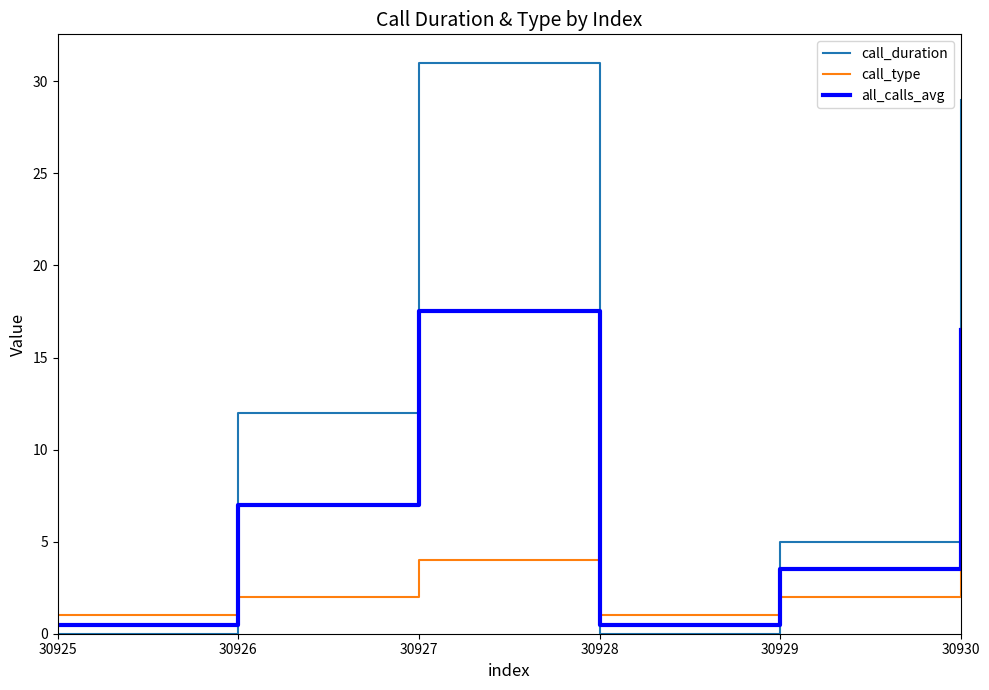

In call_duration, how many points are higher than both neighbors (excluding endpoints)?

1